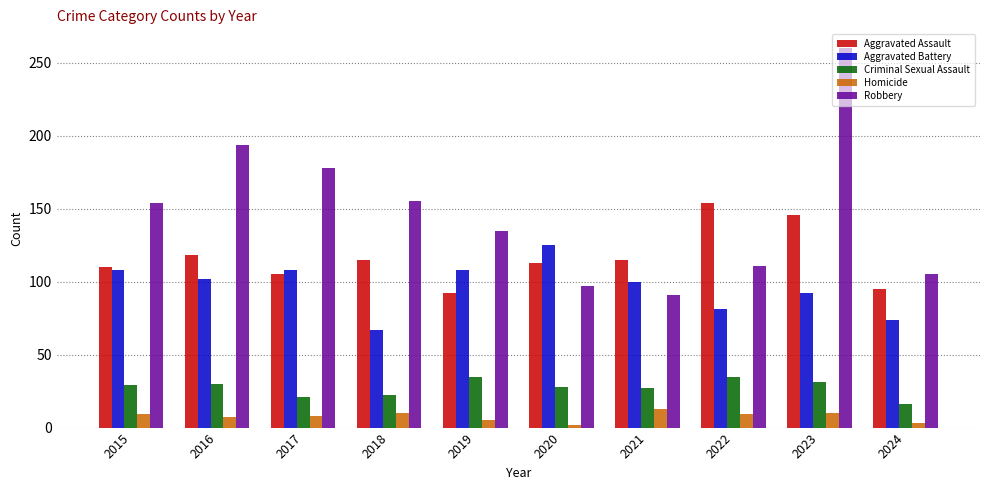

At which label is Robbery closest to 175?

2017